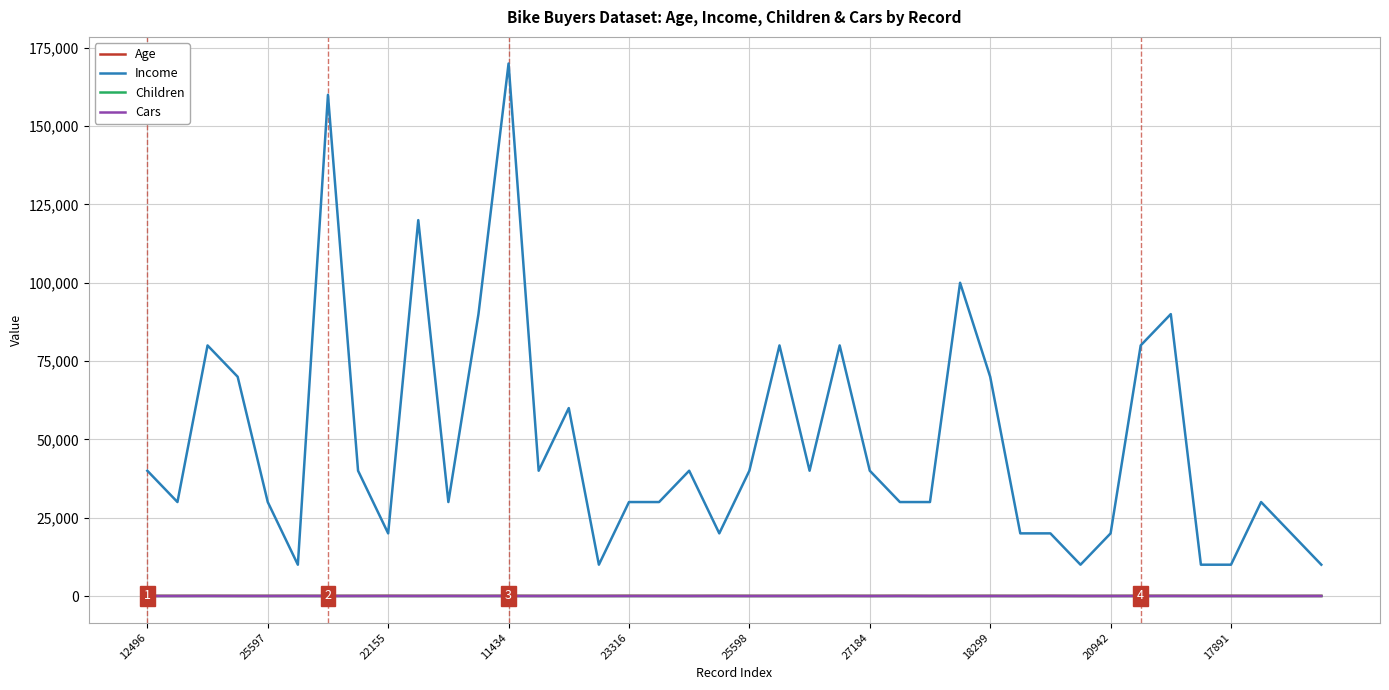

Which series has the largest total across all categories?

Income